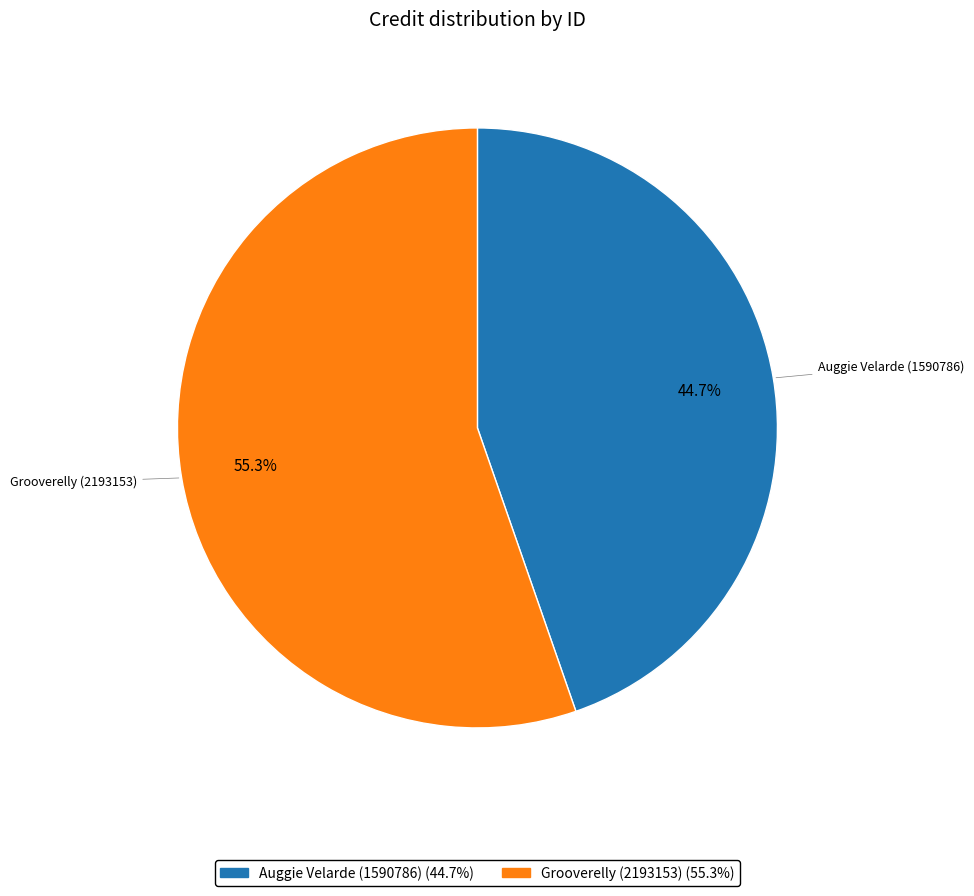

Does Auggie Velarde (1590786) represent more than half of the total?

No